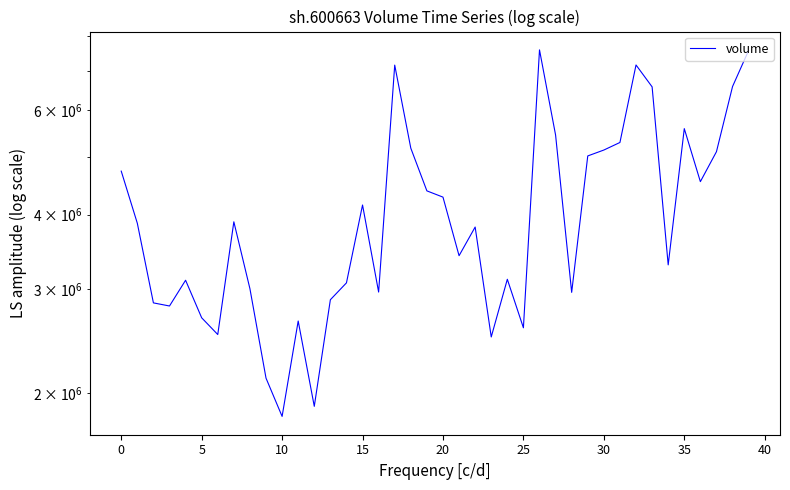

Count the number of categories in the chart.

40